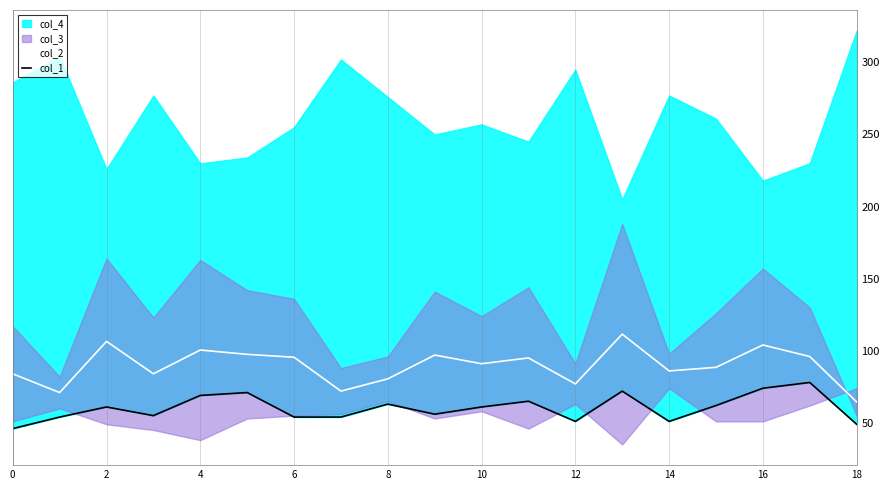

The value of col_2 at 18 is 64.5. True or false?

True